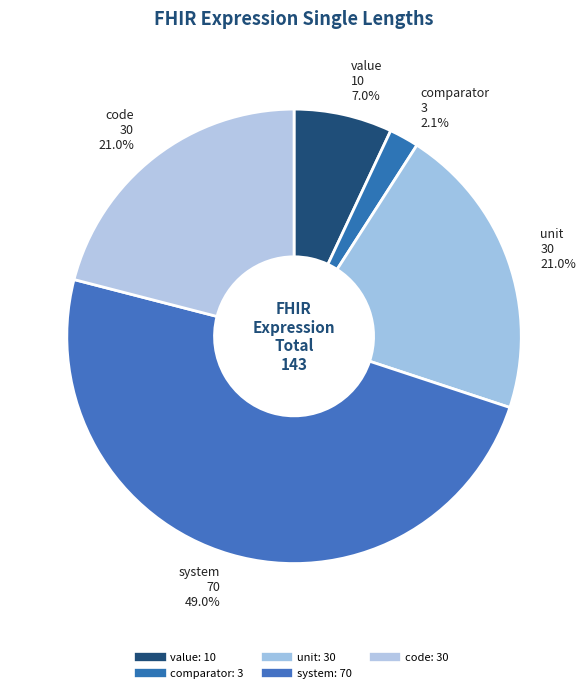

Which slice is the largest?

system